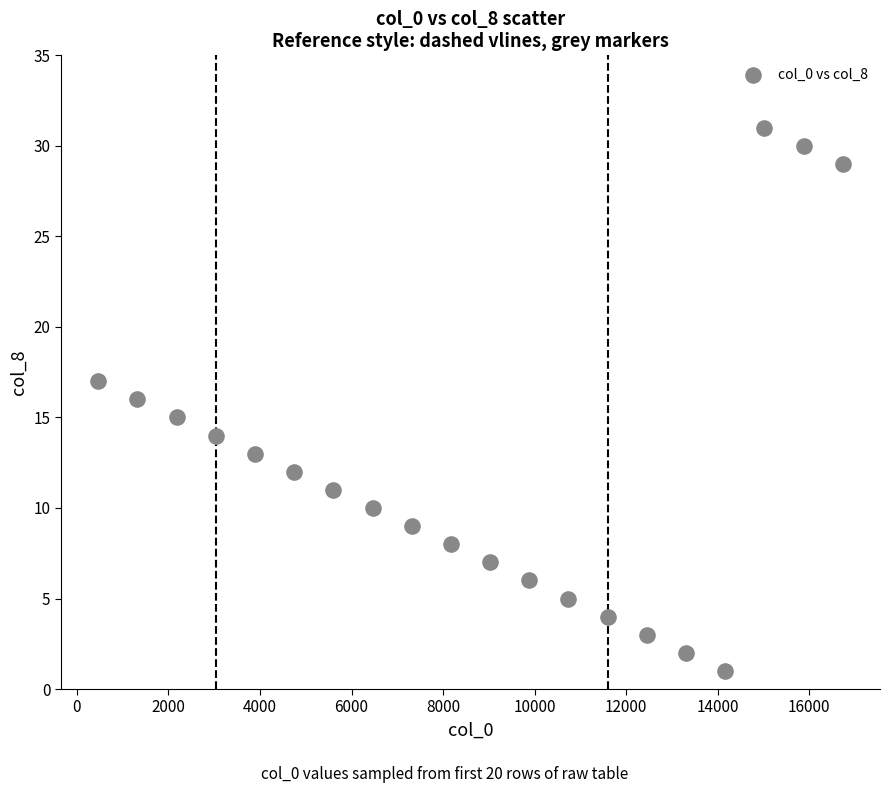

What is the range of X values (max minus min)?

16264